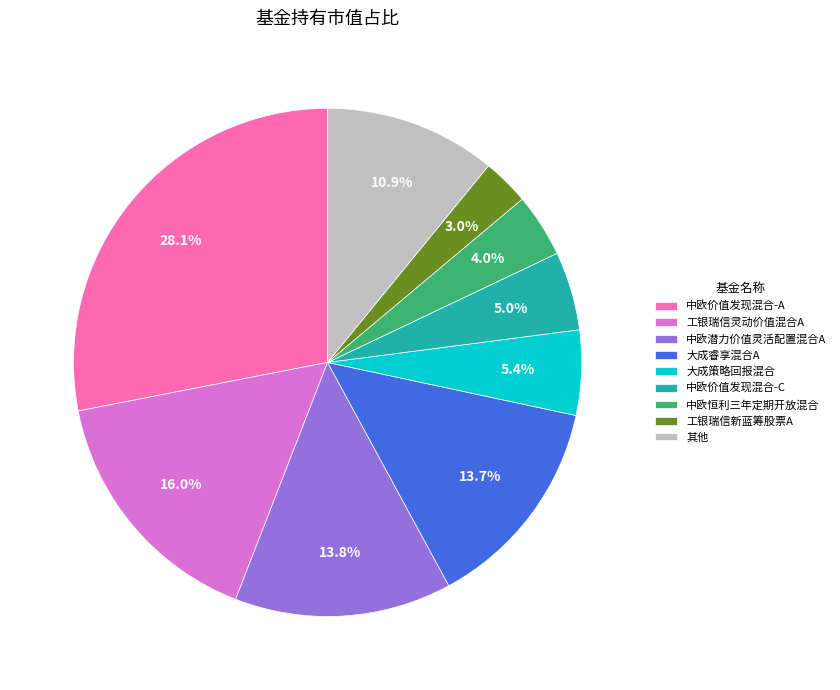

True or false: 工银瑞信新蓝筹股票A accounts for 3% of the total.

True